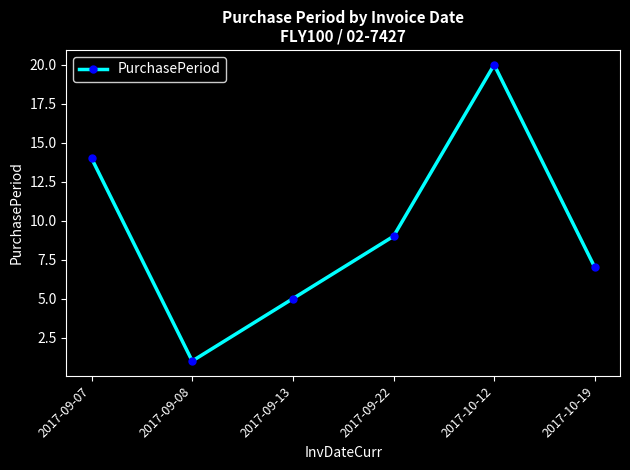

What is the sum of all values?

56